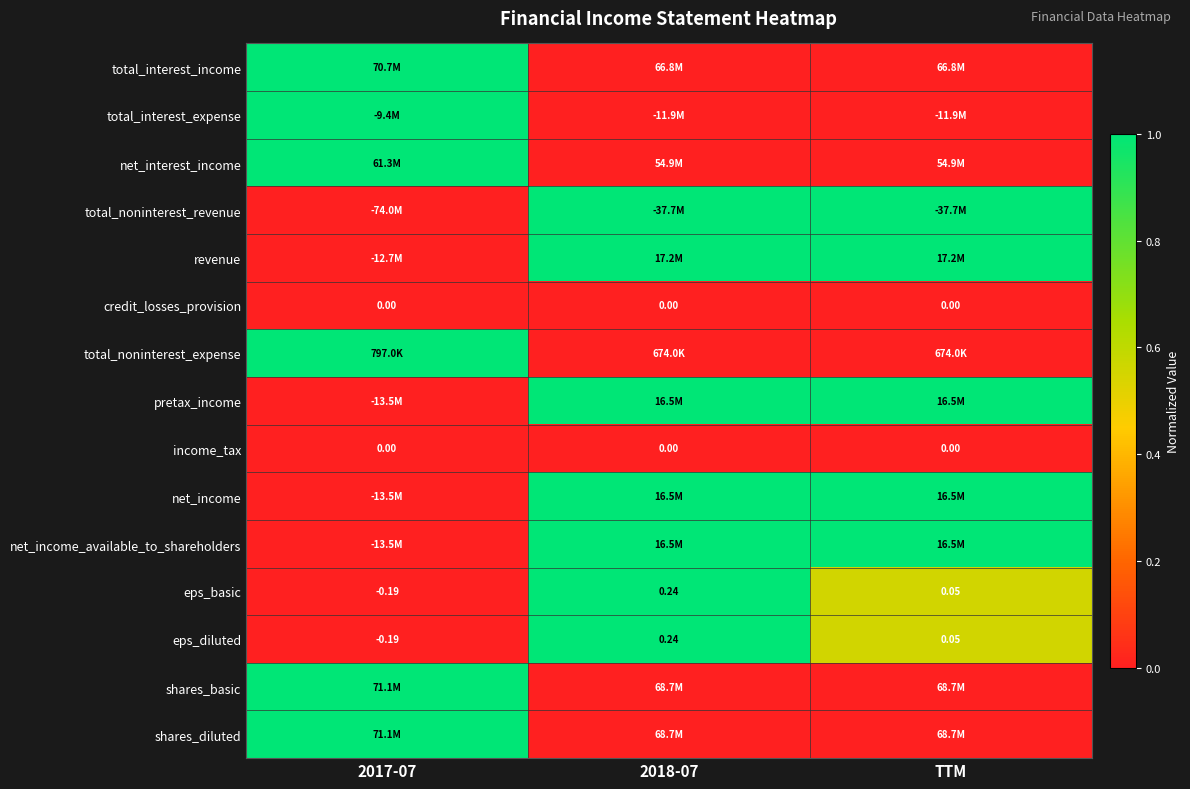

How many negative values does the eps_basic series have?

1